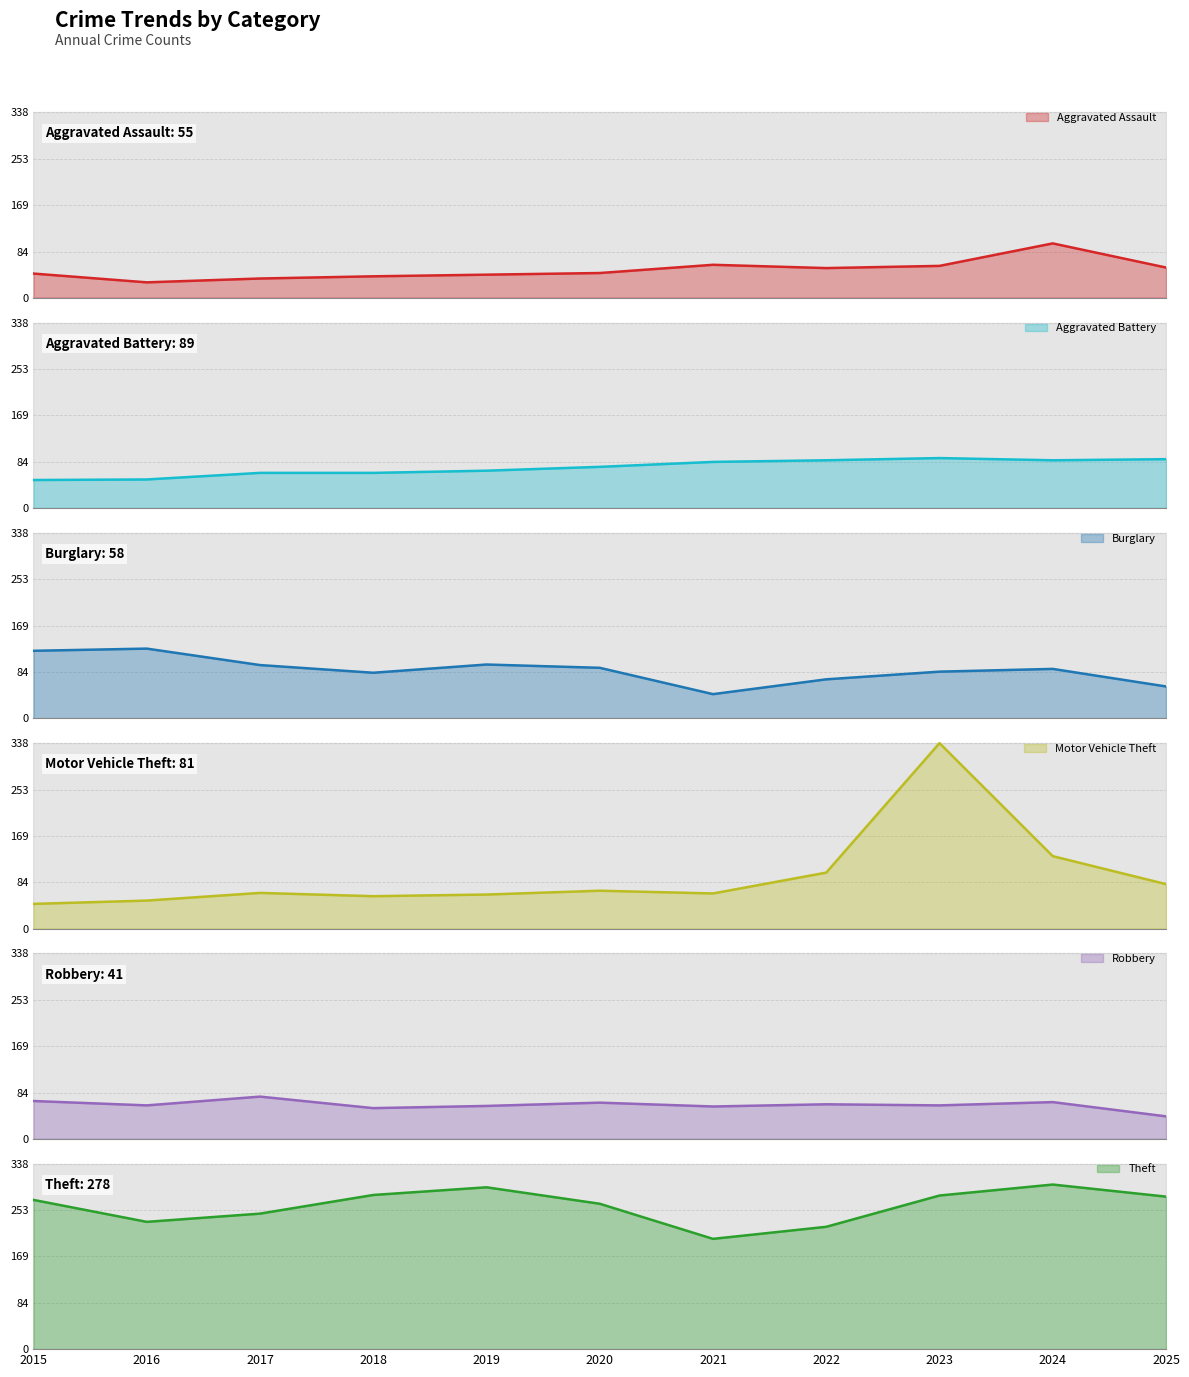

Count the number of categories in the chart.

11